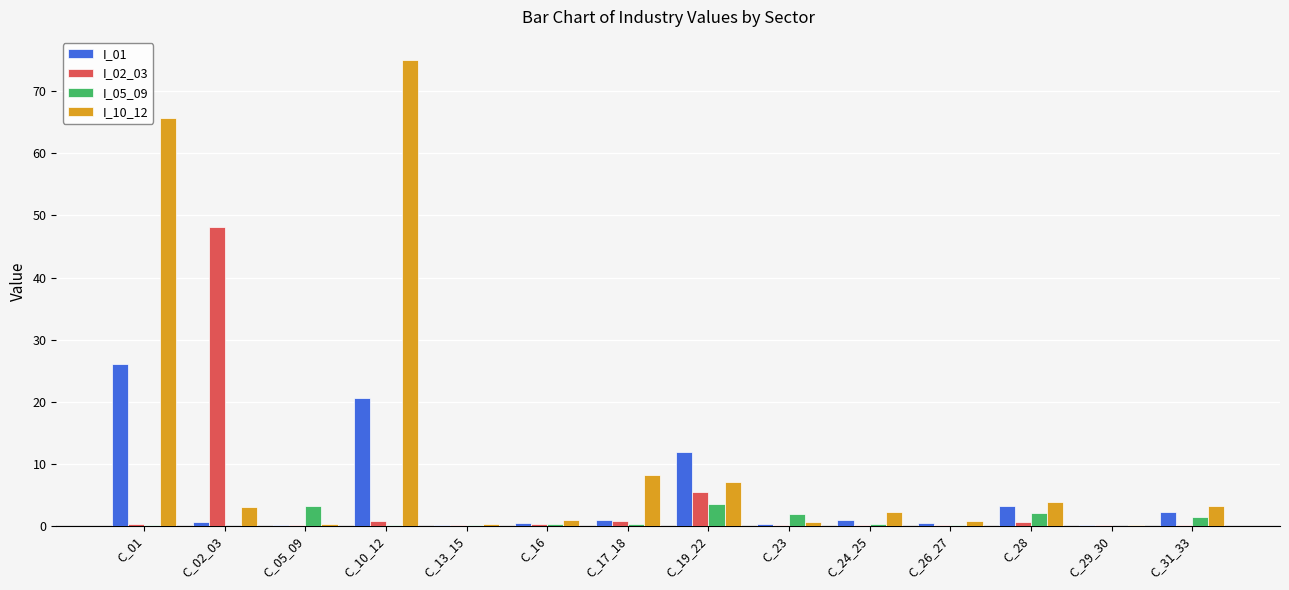

Which series has the largest total across all categories?

I_10_12